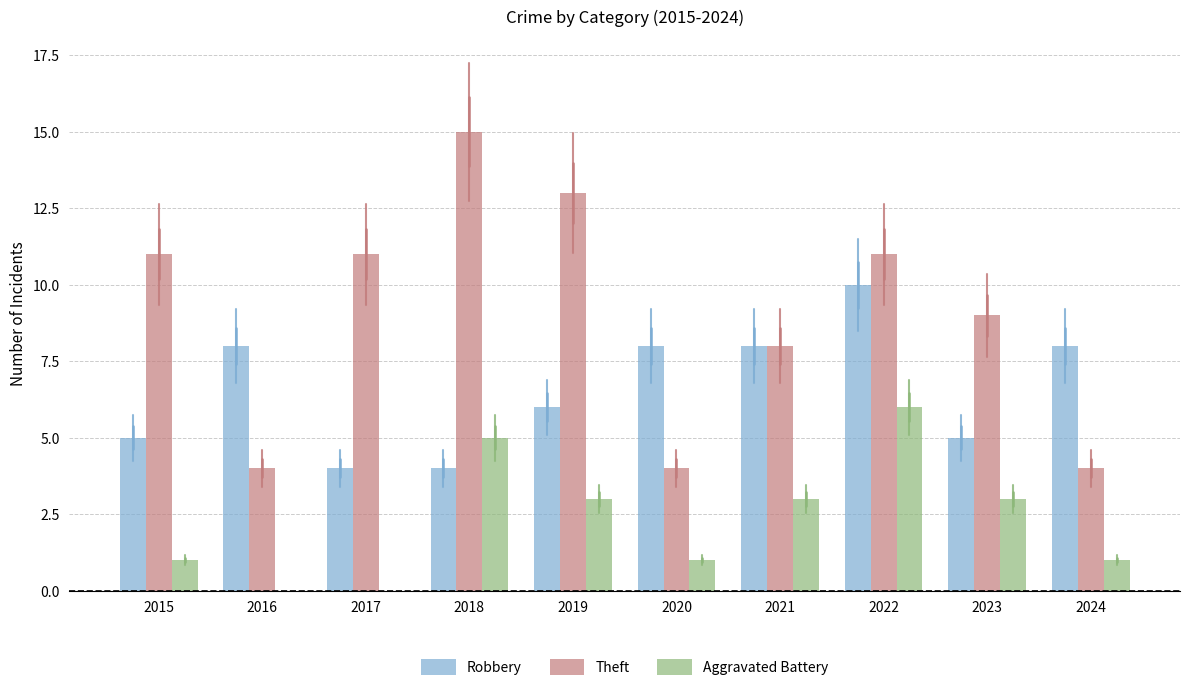

Between 2017 and 2019, which series saw the biggest shift?

Aggravated Battery